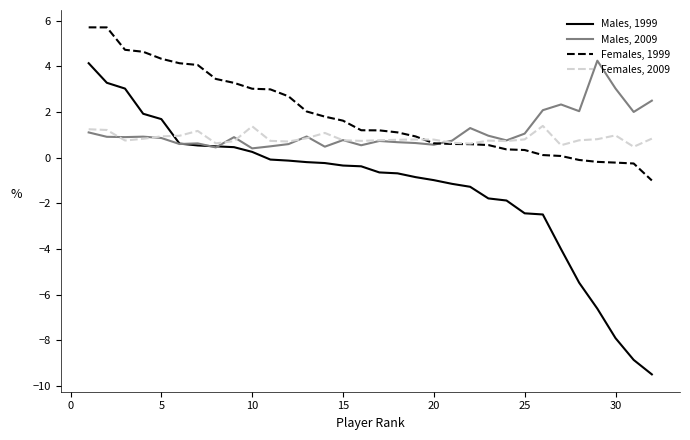

What is the greatest value displayed?

5.7